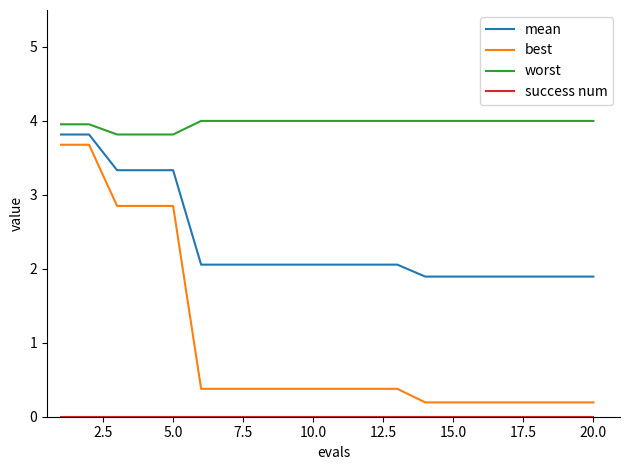

Which series has the largest total across all categories?

worst